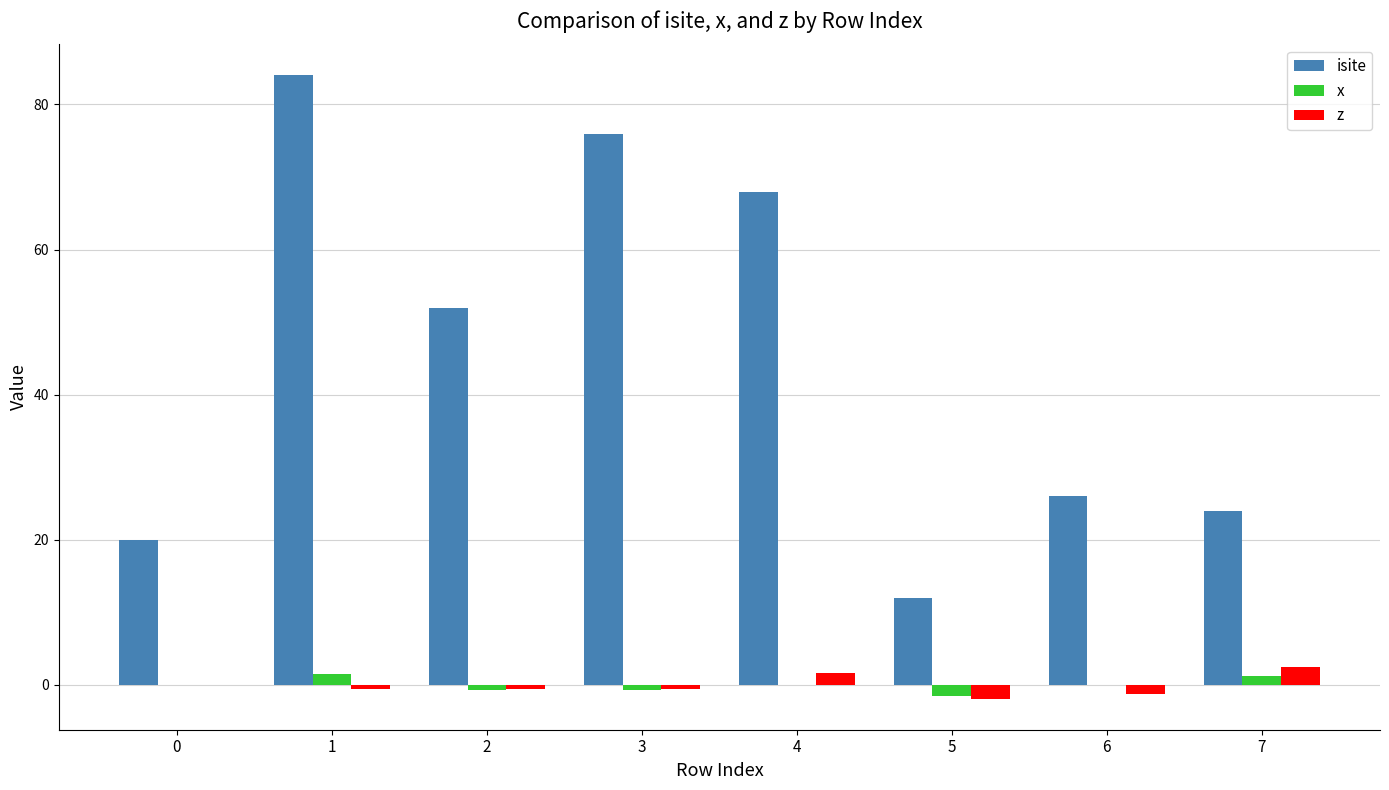

What is the sum of all z values?

-0.6